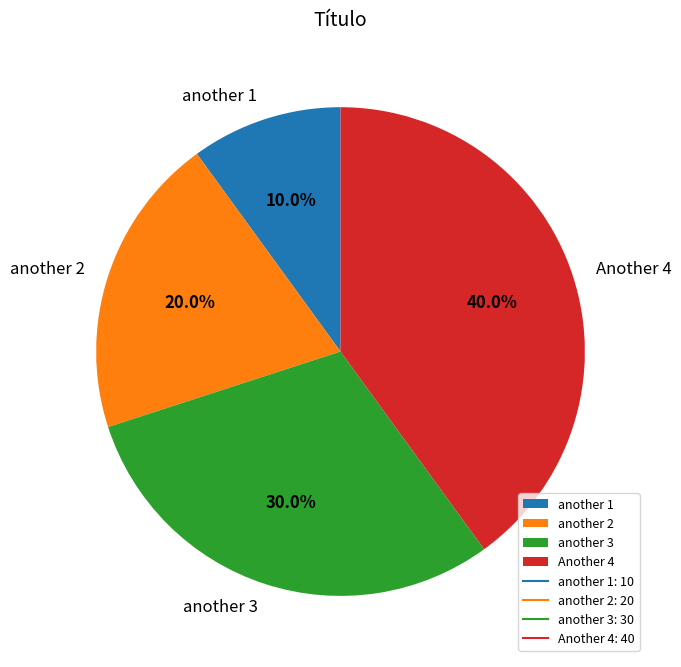

Rank the categories by value from lowest to highest.

another 1, another 2, another 3, Another 4